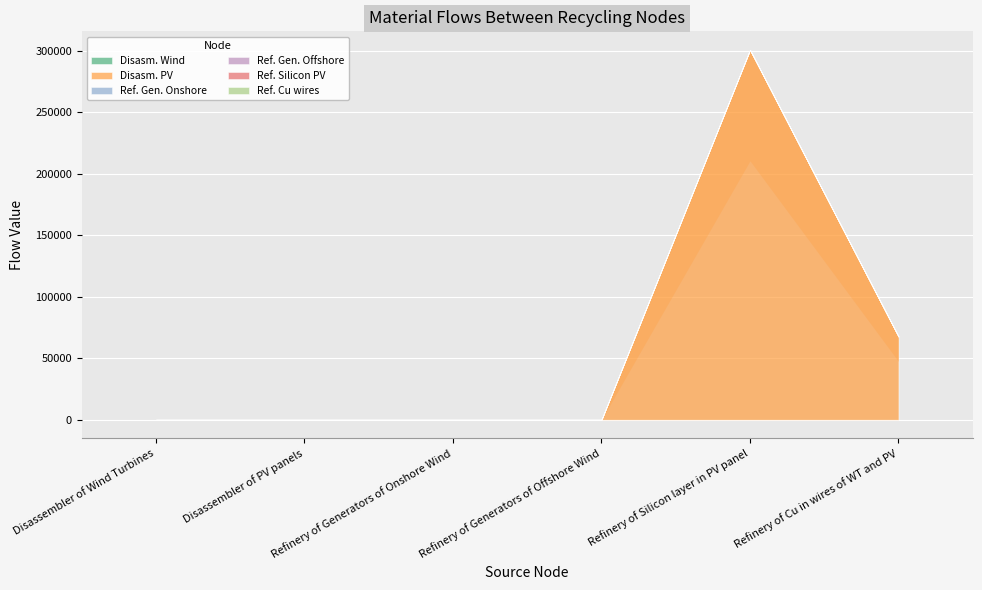

Does the chart display data point markers on the line(s)?

No